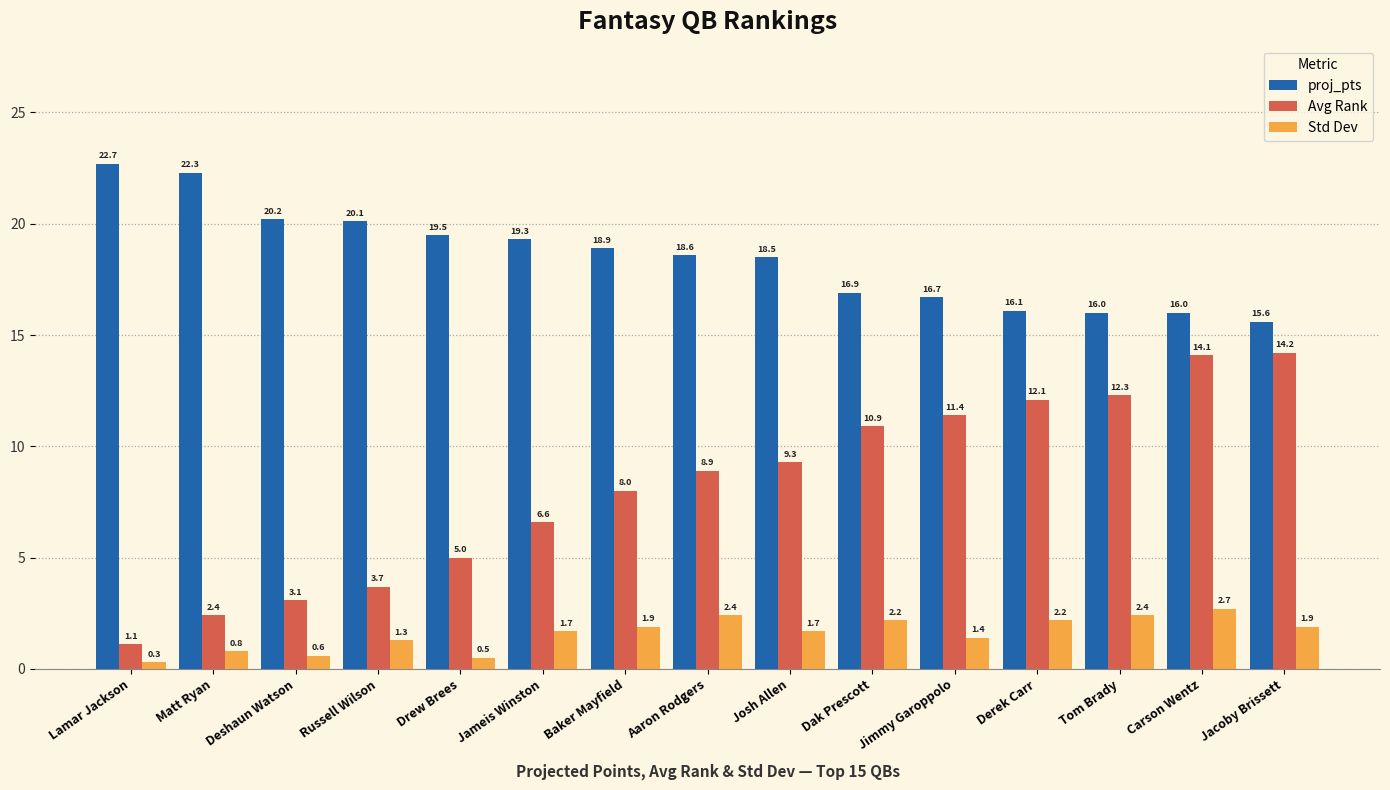

Which series changed the most between Drew Brees and Tom Brady?

Avg Rank